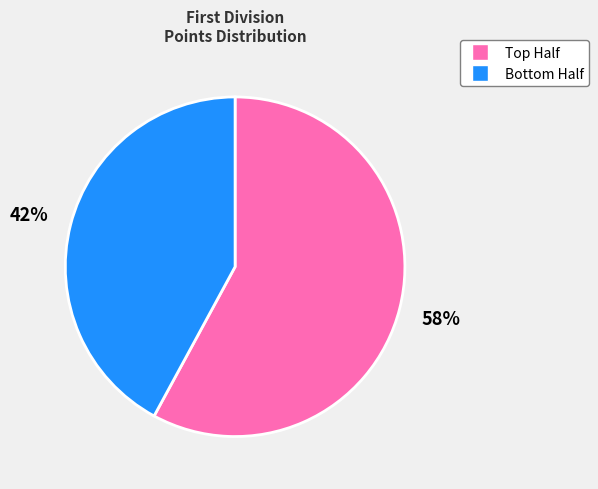

To the nearest percent, what is the average slice percentage?

50%